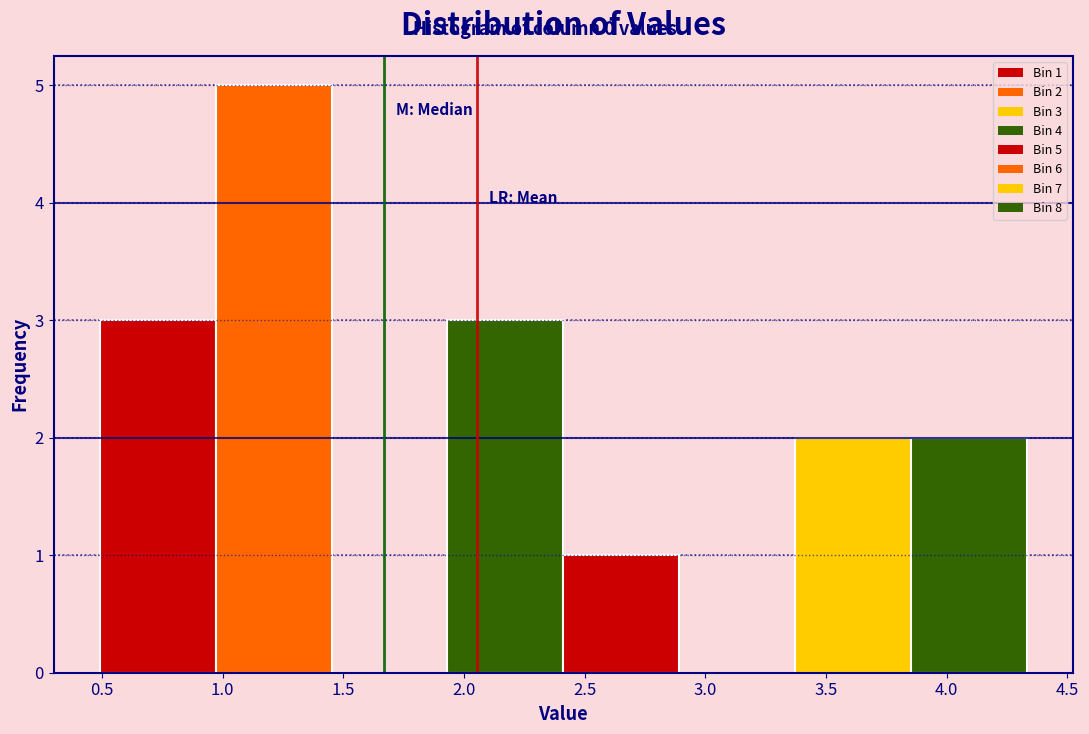

Over which range of the x-axis is the bar tallest?

0.95 to 1.45